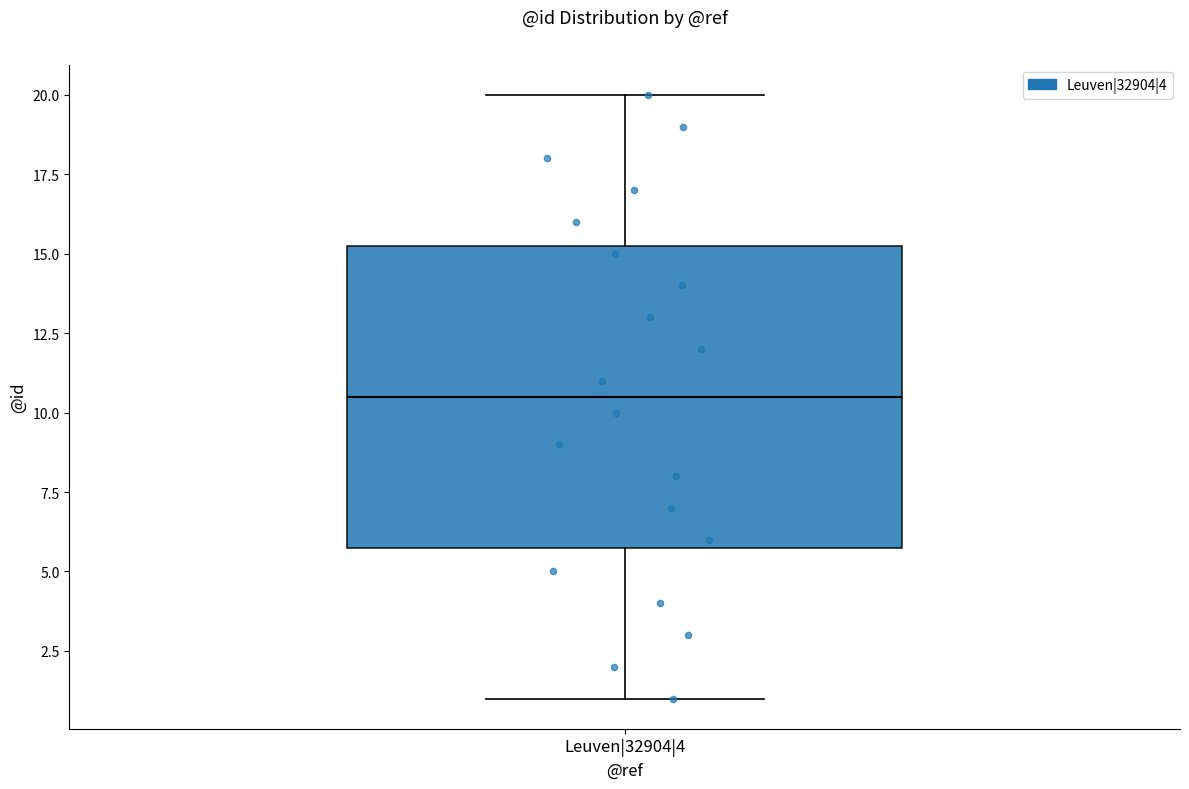

Transcribe this box plot: give where the median line is, the range the box spans, and where the two whiskers end, as read against the y-axis. The values are not printed on the chart, so give them approximately, as read against the axis.

median 10.5, box 6.0 to 15.5, whiskers 1.0 to 20.0